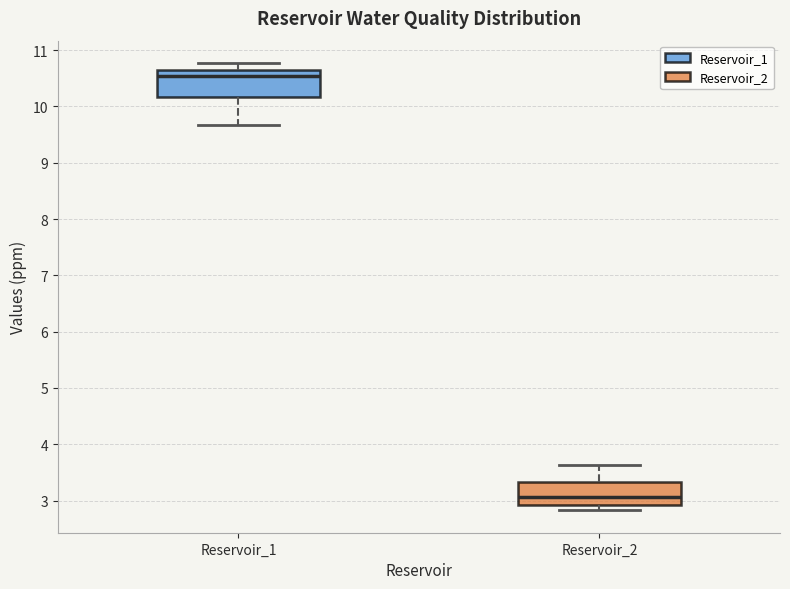

Reading left to right, read every box against the y-axis: the position of its median line, the range the box covers, and the ends of its whiskers. The values are not printed on the chart, so give them approximately, as read against the axis.

Reservoir_1: median 10.5, box 10.2 to 10.7, whiskers 9.7 to 10.8
Reservoir_2: median 3.1, box 2.9 to 3.3, whiskers 2.8 to 3.6